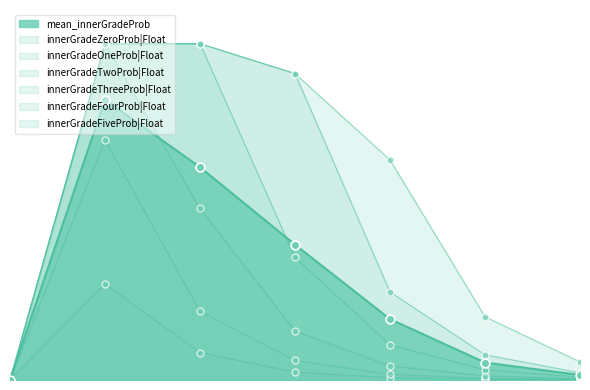

Which series contains the highest Y value?

innerGradeTwoProb|Float